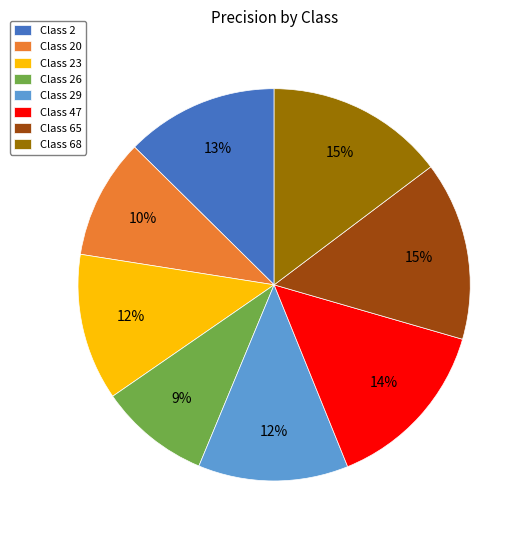

Which category has the smallest portion of the pie?

Class 26